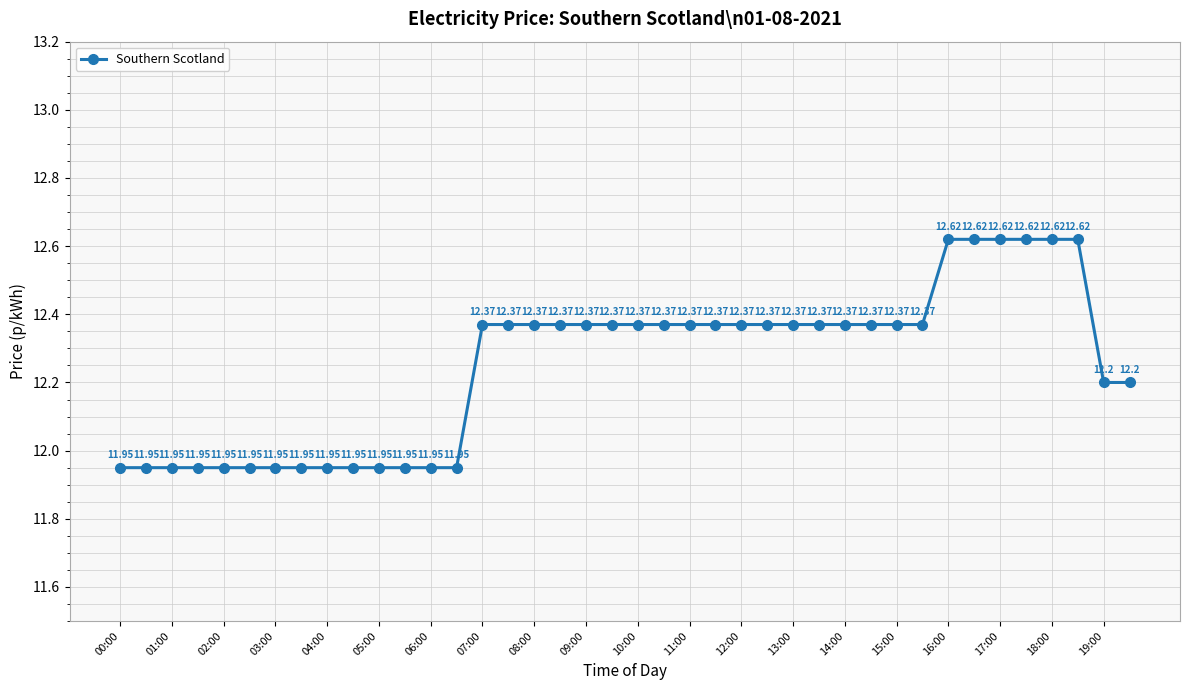

What is the difference between the second highest and minimum values?

0.7